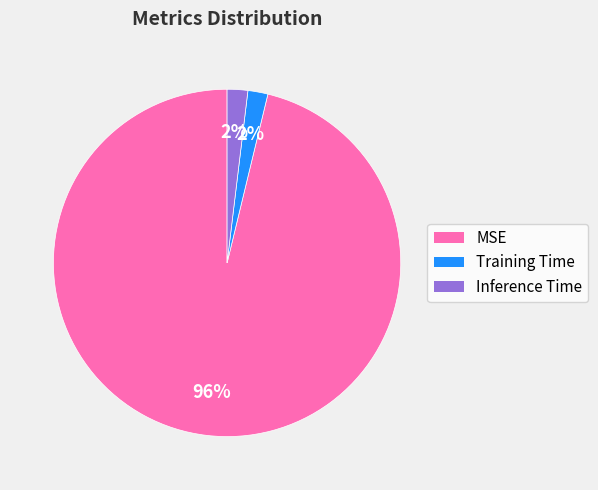

Does Inference Time account for over 50% of the chart?

No